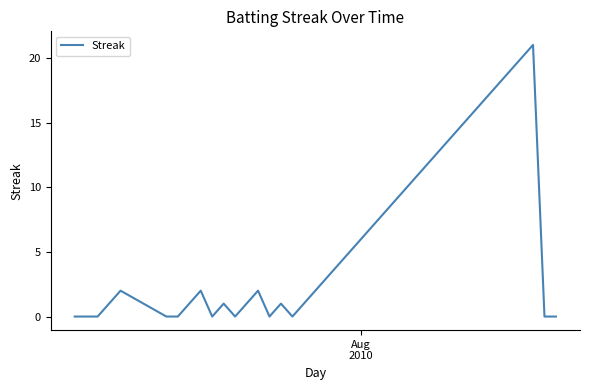

What is the difference between the maximum and minimum values?

21